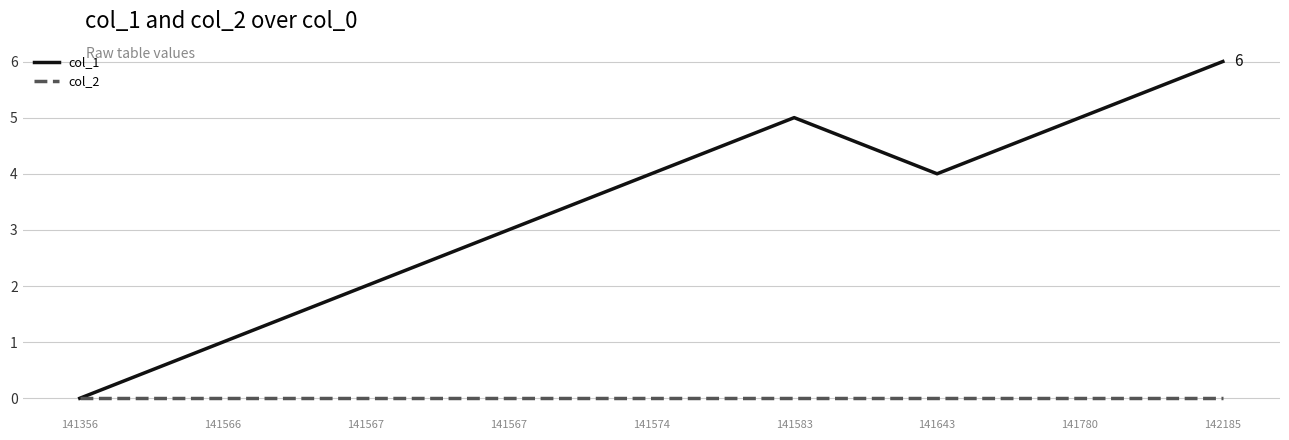

True or false: col_2 and col_1 cross at least once.

False